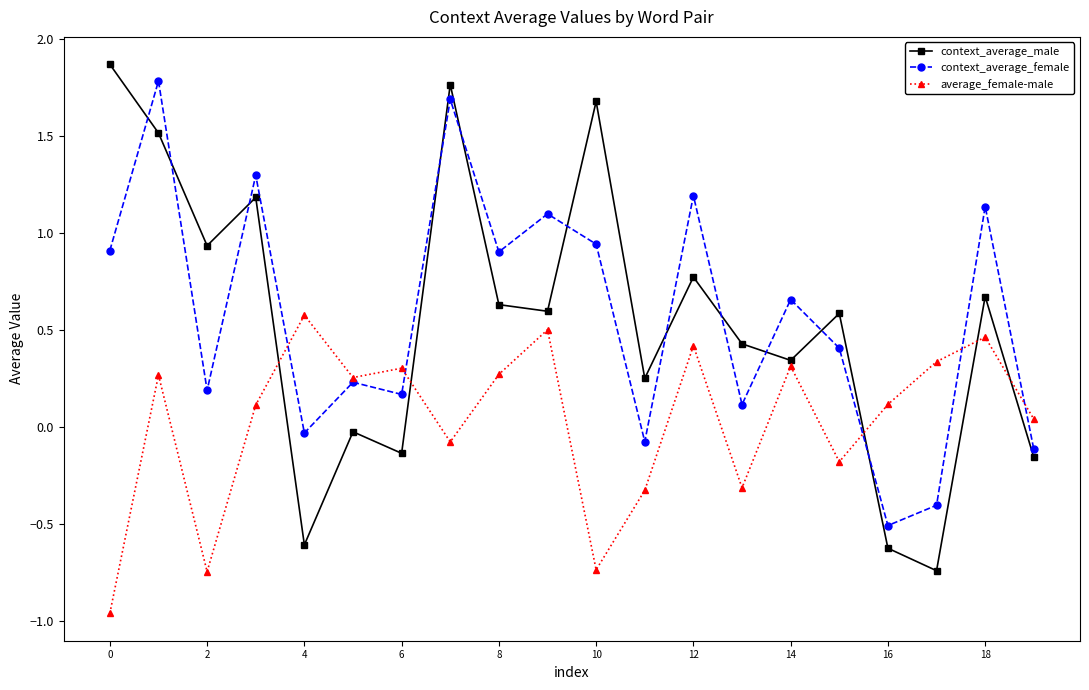

What is the highest value of the average_female-male series?

0.6